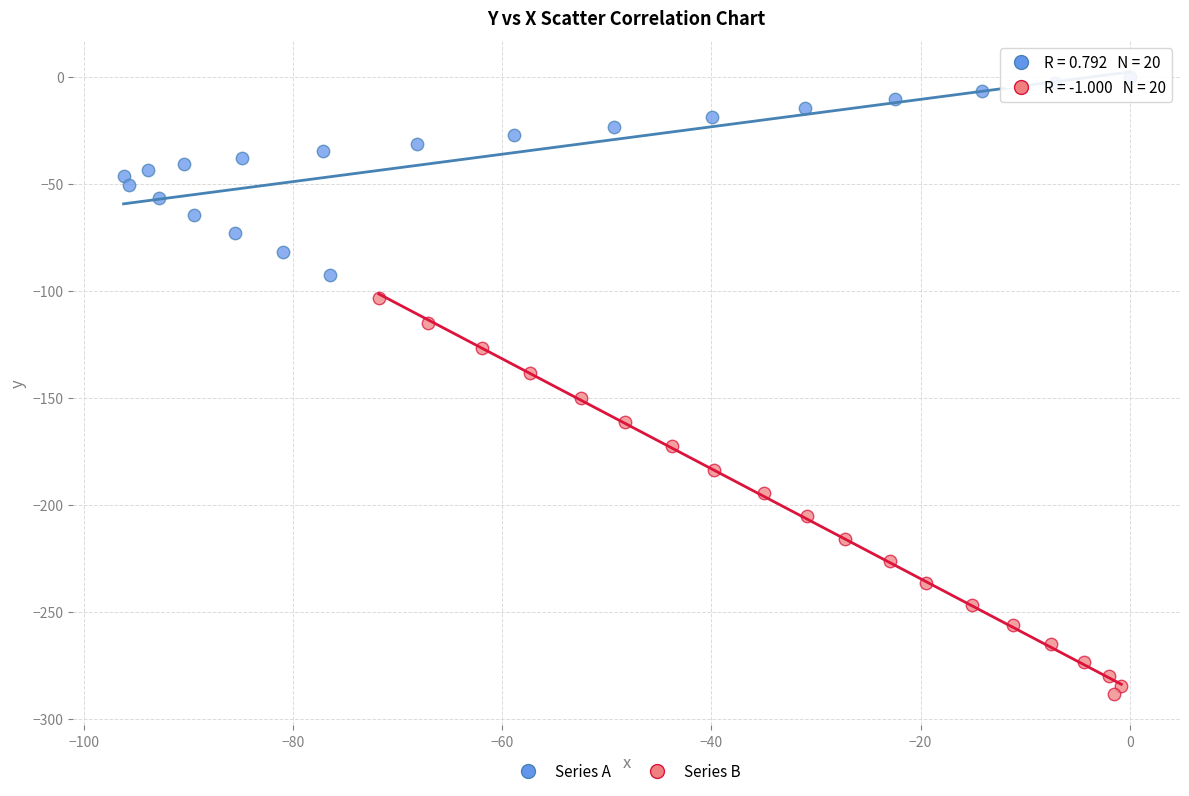

Which series has the widest spread of Y values?

Series B